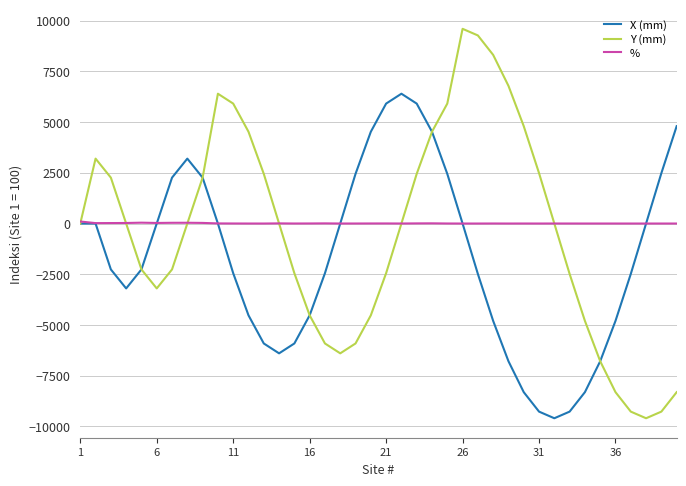

Rank the series by their average value, from lowest to highest.

X (mm), Y (mm), %